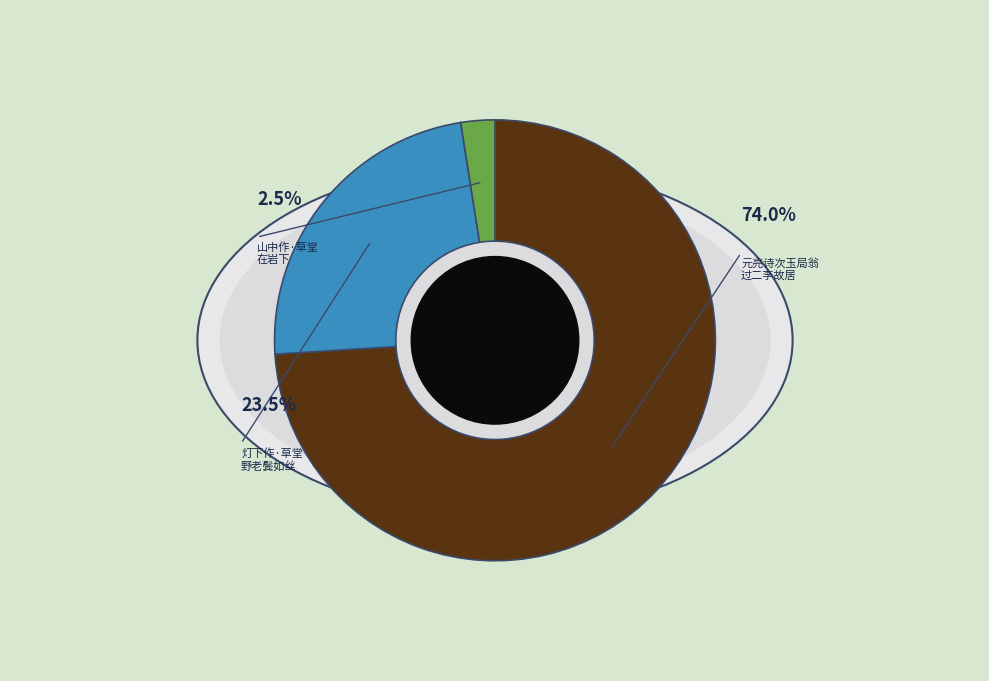

Which slice represents more than half of the pie?

元亮诗次玉局翁过二李故居韵赏仆作草堂于故园同赋一章